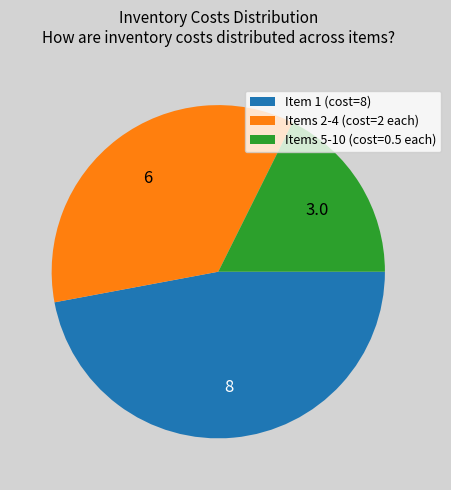

Is the sum of Item 1 (cost=8) and Items 2-4 (cost=2 each) greater than half?

Yes